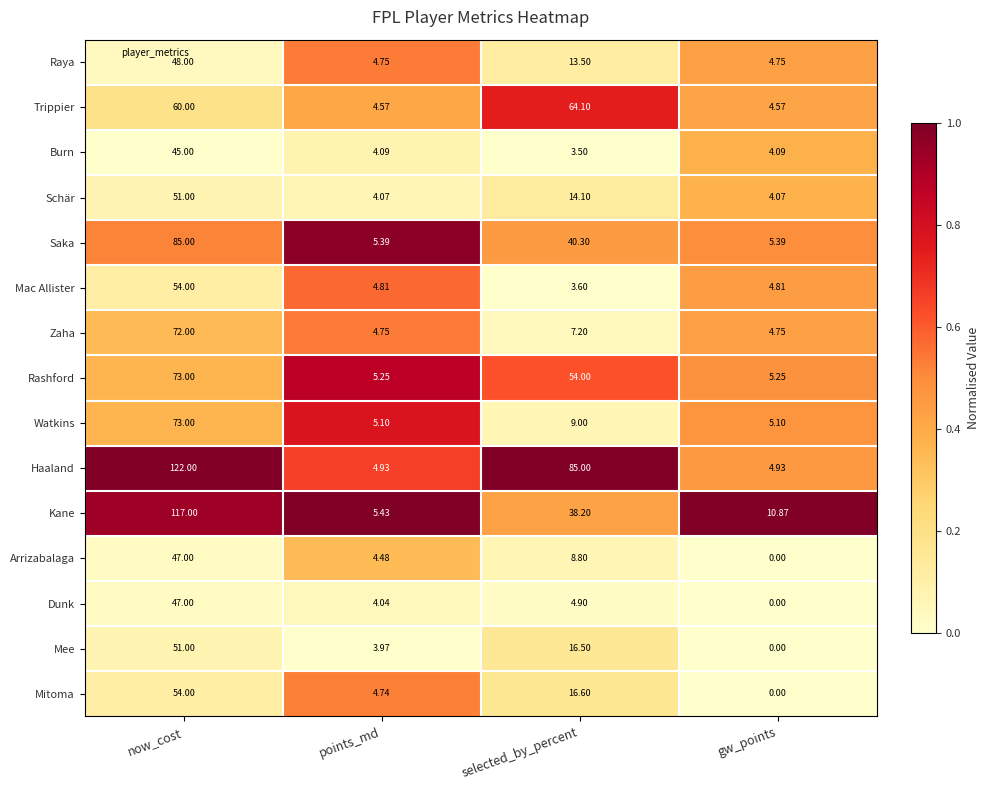

At which category does the chart reach its peak across all series?

now_cost